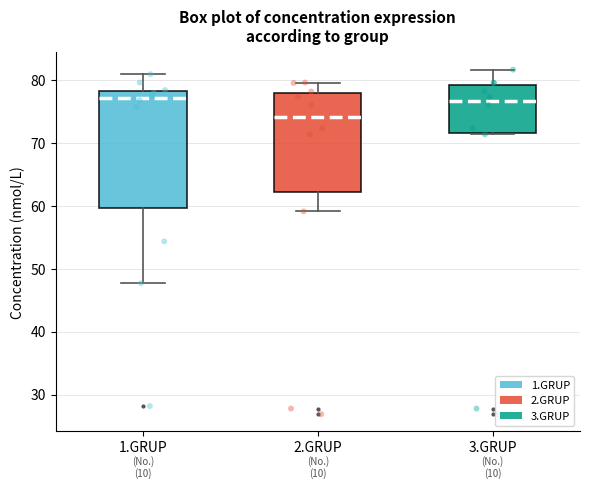

Reading left to right, read every box against the y-axis: the position of its median line, the range the box covers, and the ends of its whiskers. The values are not printed on the chart, so give them approximately, as read against the axis.

1.GRUP: median 77, box 60 to 78, whiskers 48 to 81
2.GRUP: median 74, box 62 to 78, whiskers 59 to 80
3.GRUP: median 77, box 72 to 79, whiskers 71 to 82